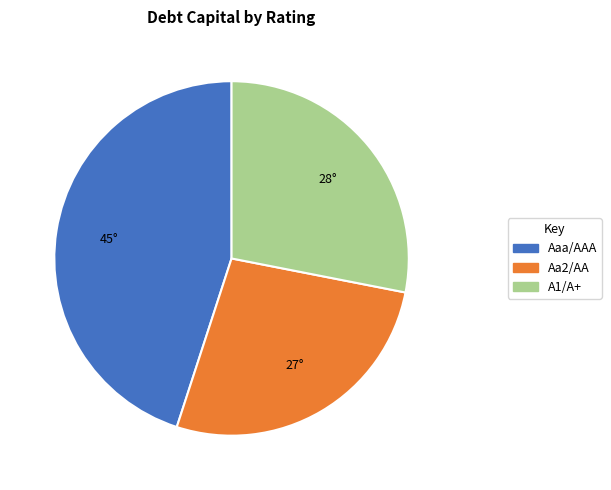

Is there a majority slice in this chart?

No